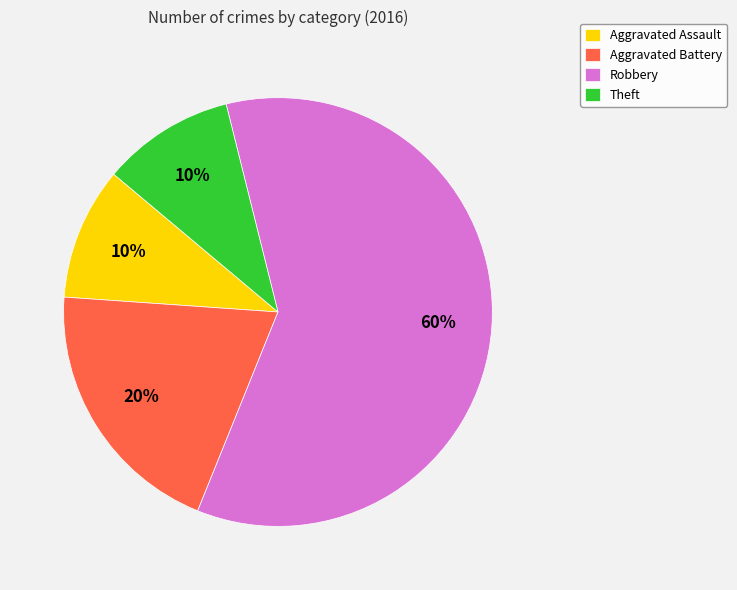

Is the sum of Robbery and Aggravated Assault greater than half?

Yes